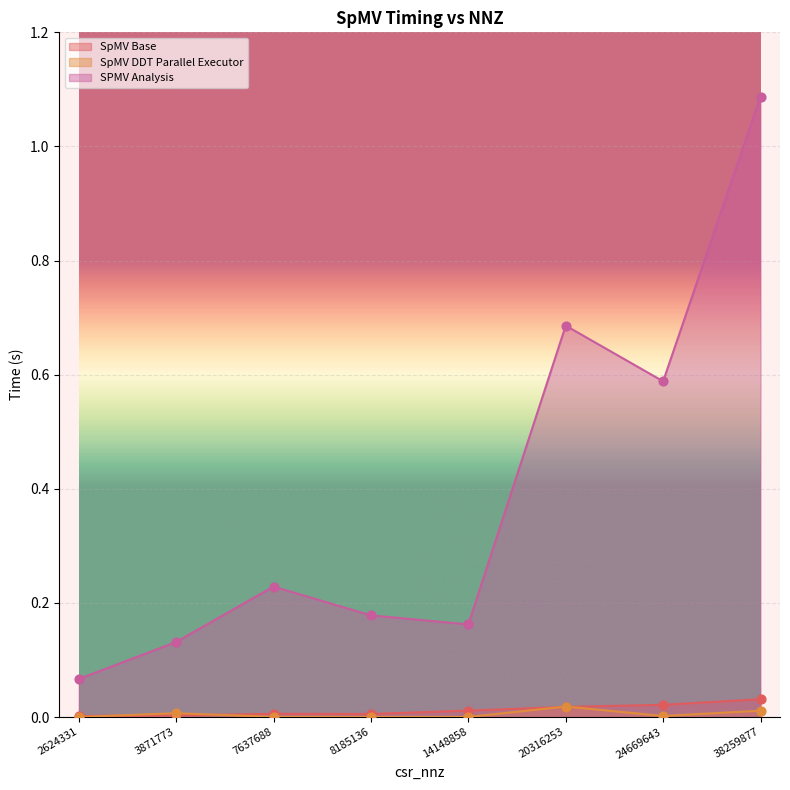

What is the total value across all series at 20316253?

0.7